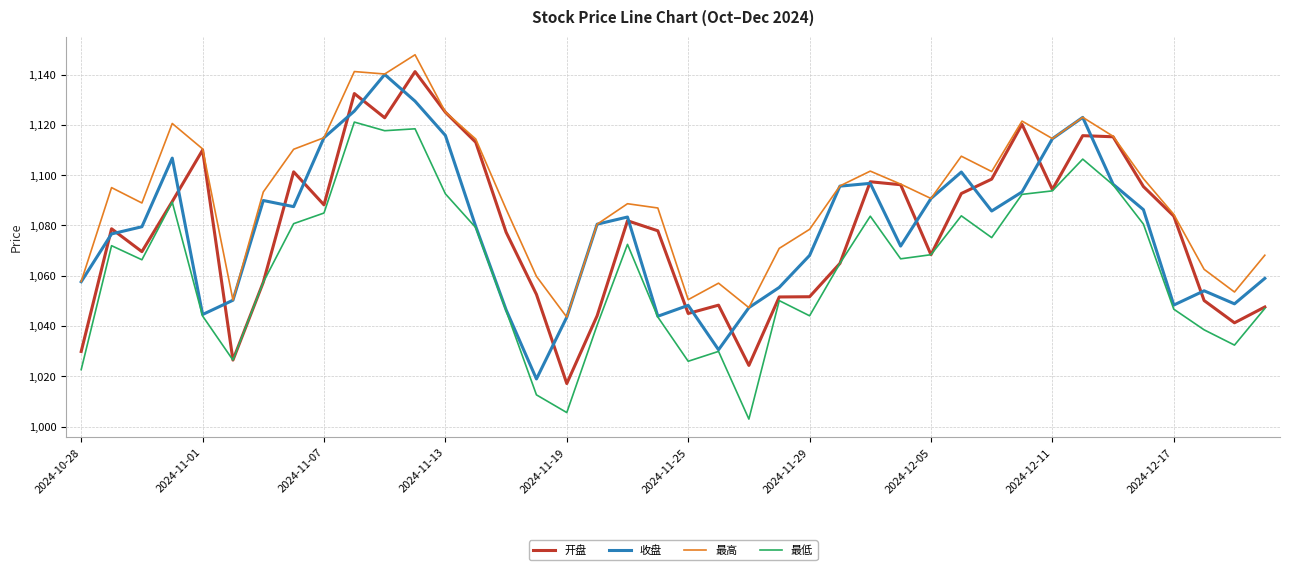

True or false: 最高 and 最低 cross at least once.

False